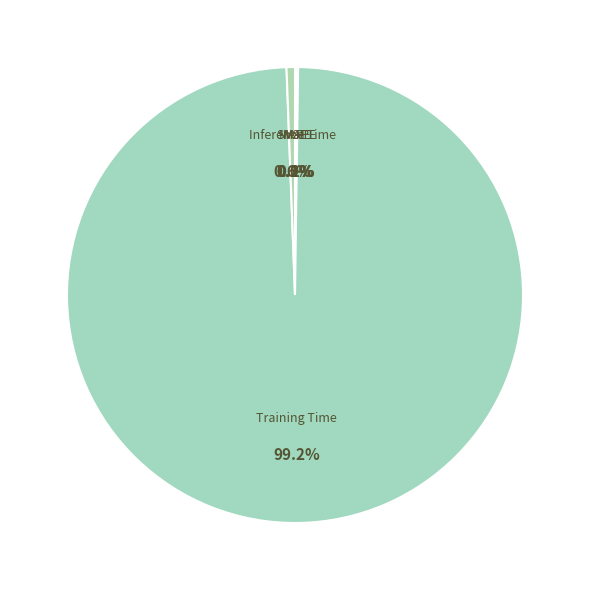

To the nearest percent, what is the difference between the largest and smallest slice percentages?

99%